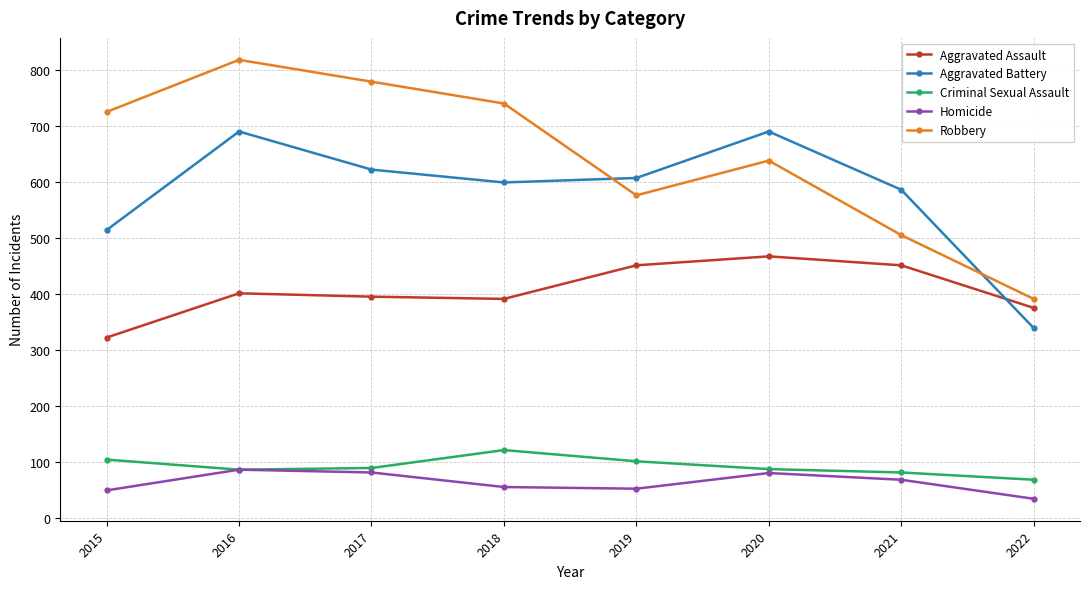

Which series has the largest range (max minus min)?

Robbery